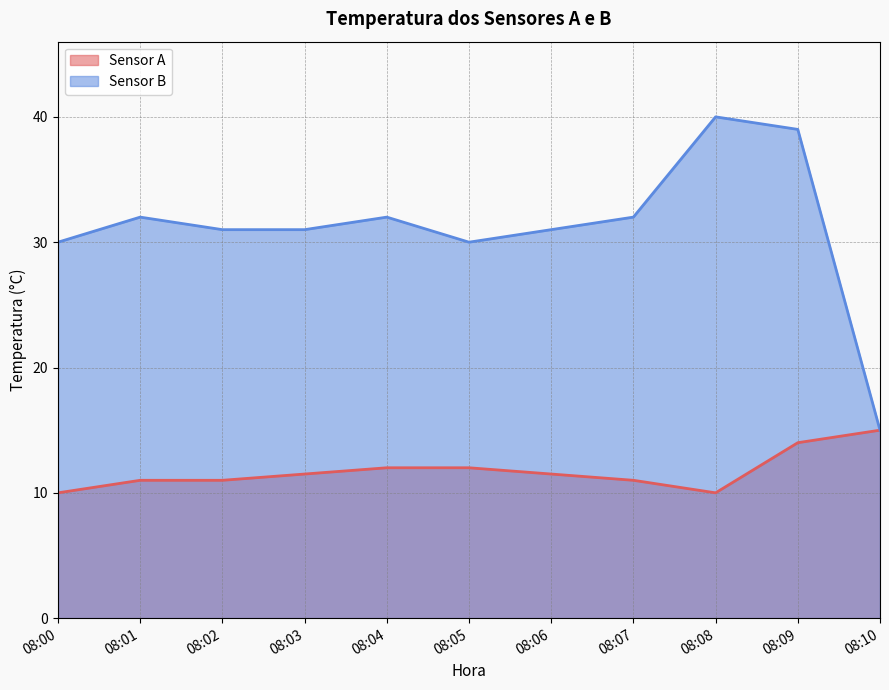

Which series has the widest spread of values?

Sensor B